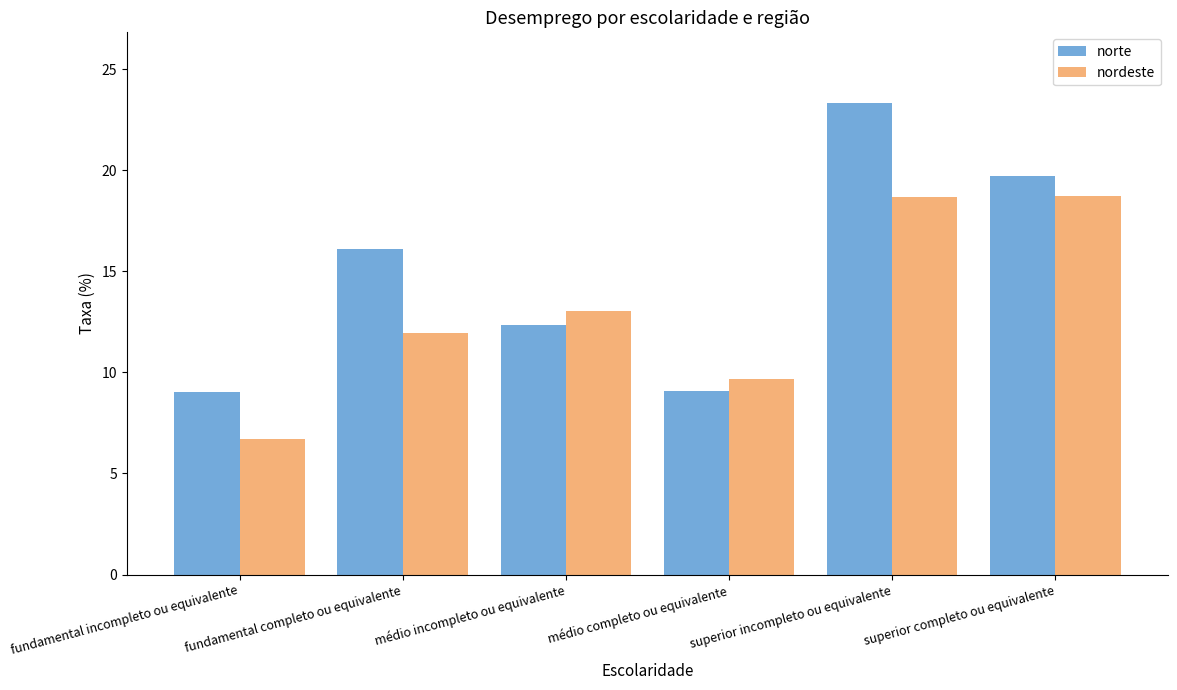

What is the spread (max minus min) of values at superior incompleto ou equivalente?

4.7